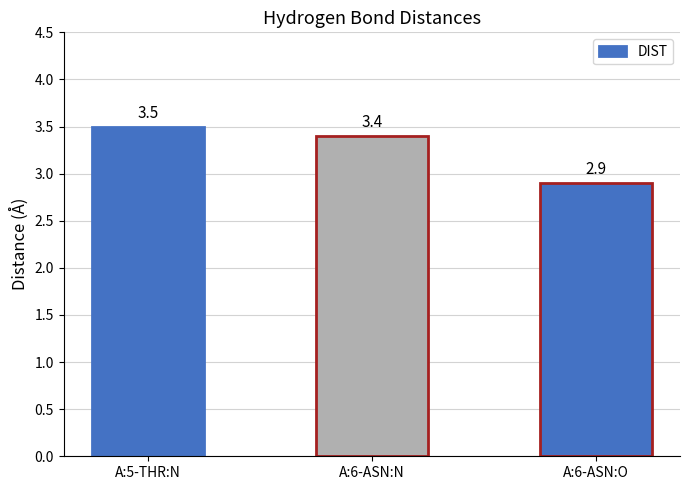

What is the difference between the values at A:5-THR:N and A:6-ASN:N?

0.1